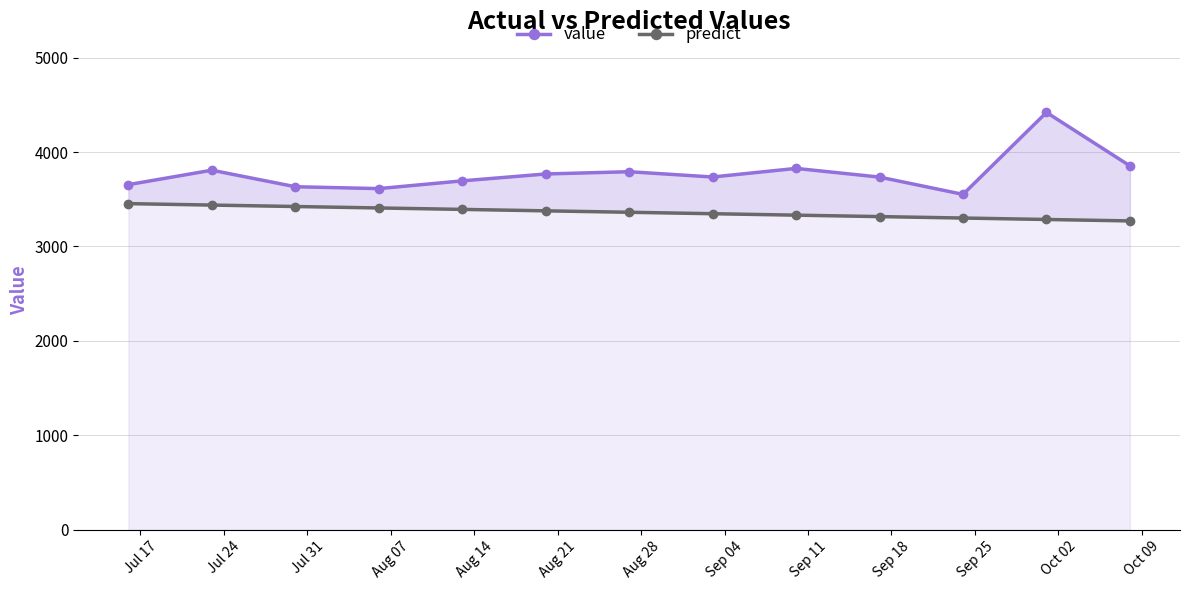

What is the difference between the maximum and minimum values in the predict series?

183.0